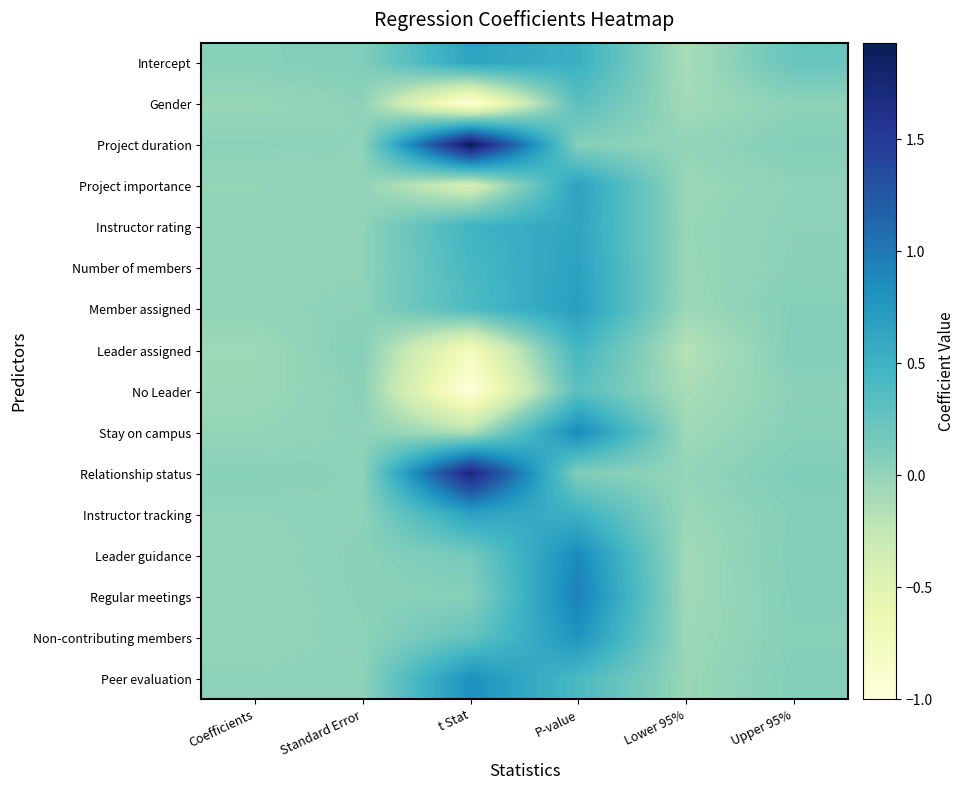

Reading left to right, transcribe all the data shown in this chart.

Intercept: Coefficients=0.1	Standard Error=0.1	t Stat=0.6	P-value=0.5	Lower 95%=-0.1	Upper 95%=0.2
Gender: Coefficients=-0.0	Standard Error=0.0	t Stat=-1.0	P-value=0.3	Lower 95%=-0.1	Upper 95%=0.0
Project duration: Coefficients=0.0	Standard Error=0.0	t Stat=1.9	P-value=0.1	Lower 95%=-0.0	Upper 95%=0.1
Project importance: Coefficients=-0.0	Standard Error=0.0	t Stat=-0.4	P-value=0.7	Lower 95%=-0.0	Upper 95%=0.0
Instructor rating: Coefficients=0.0	Standard Error=0.0	t Stat=0.5	P-value=0.6	Lower 95%=-0.0	Upper 95%=0.0
Number of members: Coefficients=0.0	Standard Error=0.0	t Stat=0.4	P-value=0.7	Lower 95%=-0.0	Upper 95%=0.0
Member assigned: Coefficients=0.0	Standard Error=0.0	t Stat=0.4	P-value=0.7	Lower 95%=-0.0	Upper 95%=0.1
Leader assigned: Coefficients=-0.1	Standard Error=0.1	t Stat=-0.8	P-value=0.5	Lower 95%=-0.2	Upper 95%=0.1
No Leader: Coefficients=-0.0	Standard Error=0.0	t Stat=-1.0	P-value=0.3	Lower 95%=-0.1	Upper 95%=0.0
Stay on campus: Coefficients=-0.0	Standard Error=0.0	t Stat=-0.2	P-value=0.9	Lower 95%=-0.1	Upper 95%=0.1
Relationship status: Coefficients=0.0	Standard Error=0.0	t Stat=1.7	P-value=0.1	Lower 95%=-0.0	Upper 95%=0.1
Instructor tracking: Coefficients=0.0	Standard Error=0.0	t Stat=0.7	P-value=0.5	Lower 95%=-0.0	Upper 95%=0.1
Leader guidance: Coefficients=0.0	Standard Error=0.0	t Stat=0.2	P-value=0.9	Lower 95%=-0.1	Upper 95%=0.1
Regular meetings: Coefficients=0.0	Standard Error=0.0	t Stat=0.1	P-value=1.0	Lower 95%=-0.1	Upper 95%=0.1
Non-contributing members: Coefficients=0.0	Standard Error=0.0	t Stat=0.3	P-value=0.8	Lower 95%=-0.0	Upper 95%=0.1
Peer evaluation: Coefficients=0.0	Standard Error=0.0	t Stat=0.8	P-value=0.4	Lower 95%=-0.0	Upper 95%=0.1